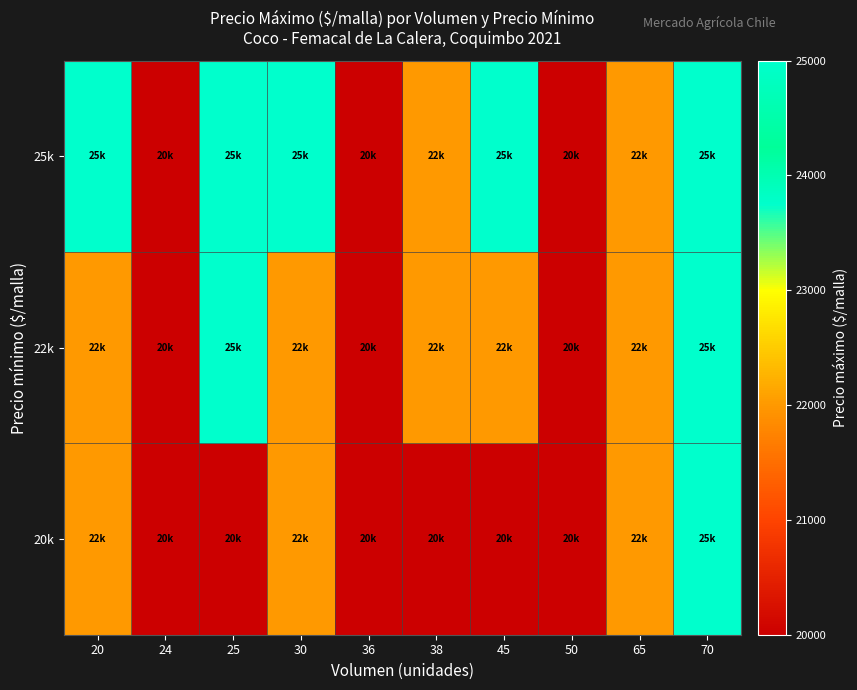

List the series in order of their overall mean, highest first.

25k, 22k, 20k